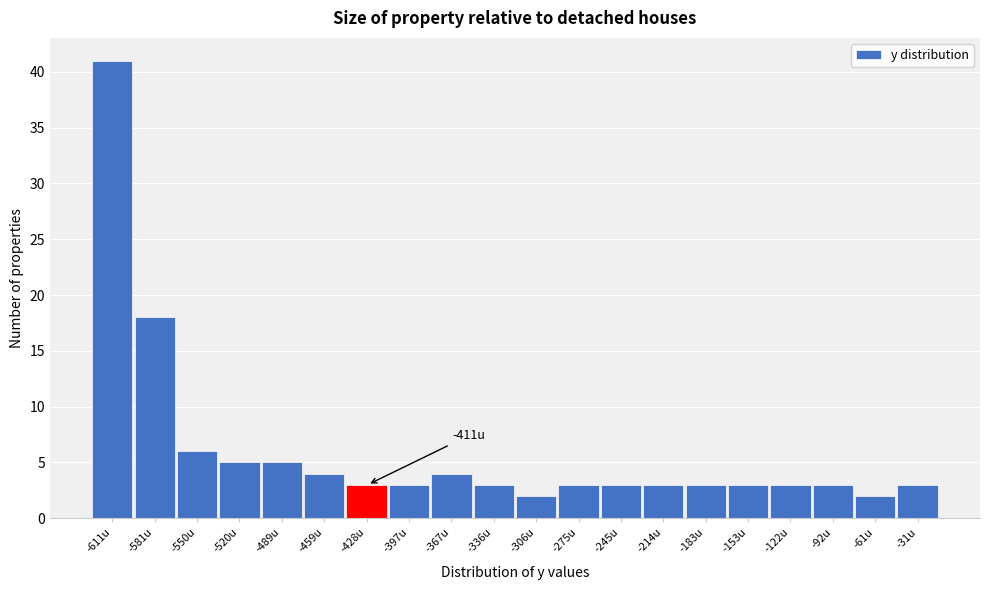

Reading left to right, extract all data points from this chart.

41	18	6	5	5	4	3	3	4	3	2	3	3	3	3	3	3	3	2	3